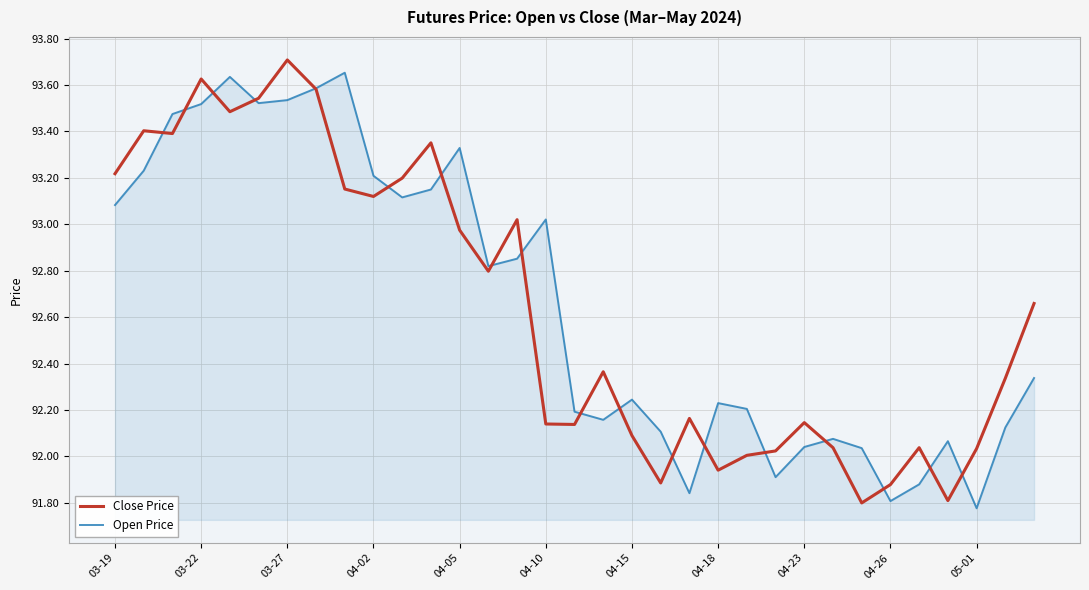

What is the minimum value shown in the chart?

91.8